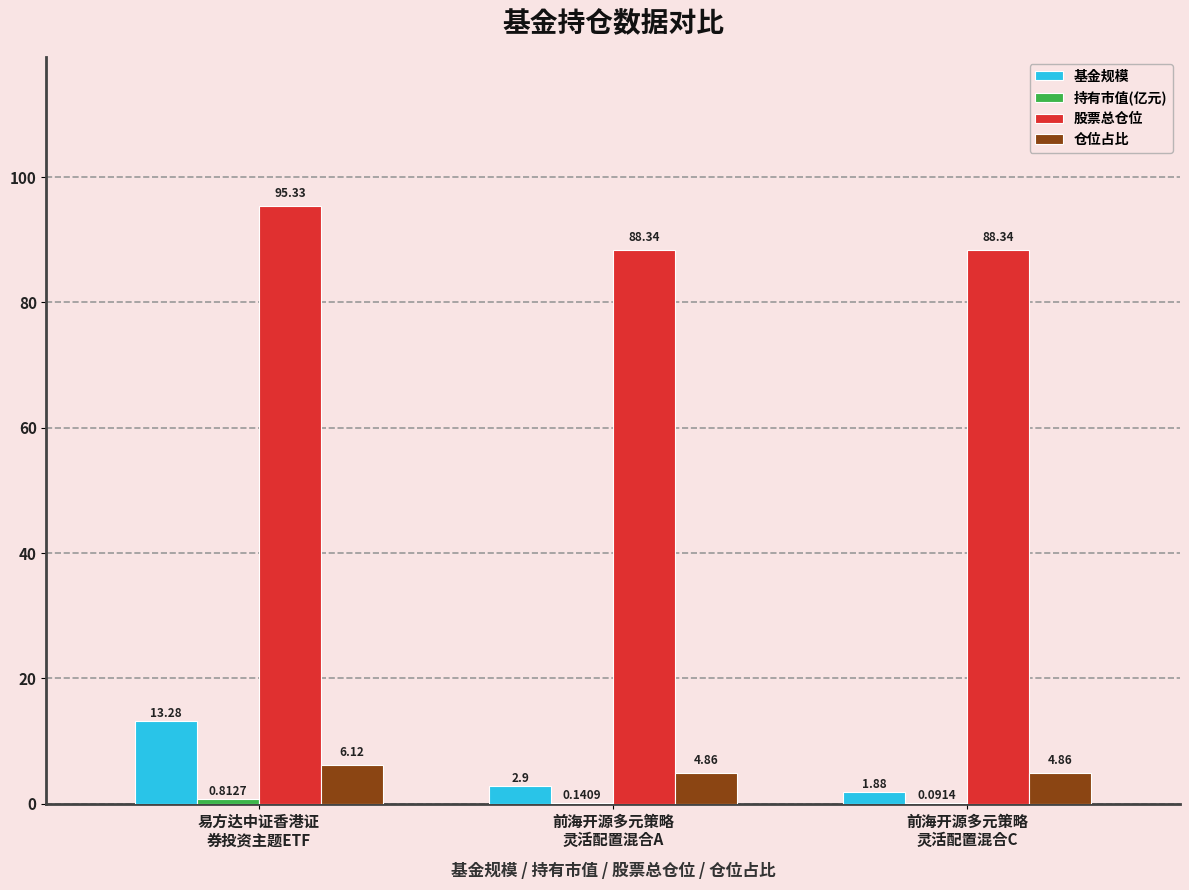

What is the sum of all 基金规模 values?

18.1